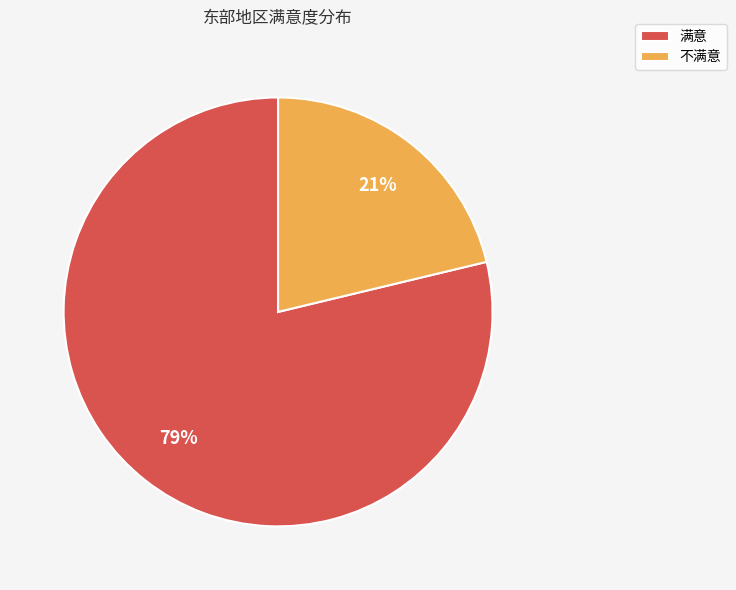

To the nearest percent, what is the average slice percentage?

50%